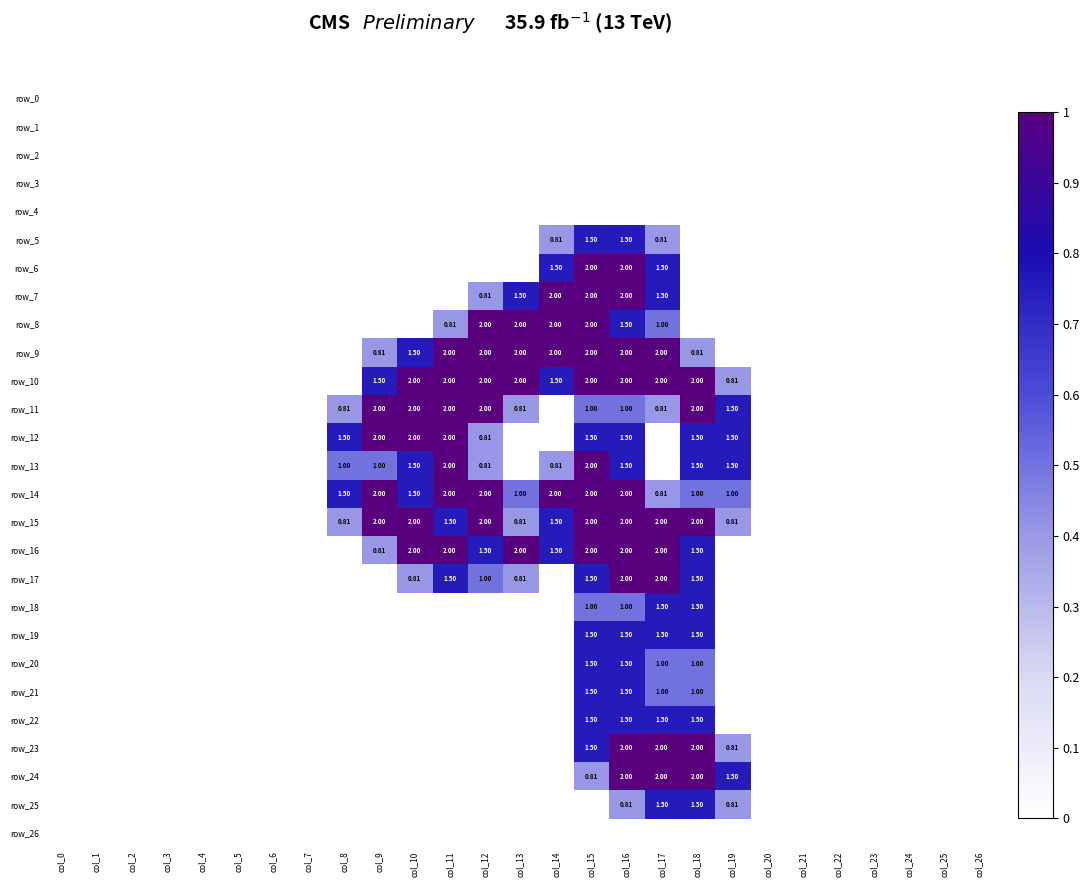

Reading right to left, transcribe all the data shown in this chart.

row_0: 0.0	0.0	0.0	0.0	0.0	0.0	0.0	0.0	0.0	0.0	0.0	0.0	0.0	0.0	0.0	0.0	0.0	0.0	0.0	0.0	0.0	0.0	0.0	0.0	0.0	0.0	0.0
row_1: 0.0	0.0	0.0	0.0	0.0	0.0	0.0	0.0	0.0	0.0	0.0	0.0	0.0	0.0	0.0	0.0	0.0	0.0	0.0	0.0	0.0	0.0	0.0	0.0	0.0	0.0	0.0
row_2: 0.0	0.0	0.0	0.0	0.0	0.0	0.0	0.0	0.0	0.0	0.0	0.0	0.0	0.0	0.0	0.0	0.0	0.0	0.0	0.0	0.0	0.0	0.0	0.0	0.0	0.0	0.0
row_3: 0.0	0.0	0.0	0.0	0.0	0.0	0.0	0.0	0.0	0.0	0.0	0.0	0.0	0.0	0.0	0.0	0.0	0.0	0.0	0.0	0.0	0.0	0.0	0.0	0.0	0.0	0.0
row_4: 0.0	0.0	0.0	0.0	0.0	0.0	0.0	0.0	0.0	0.0	0.0	0.0	0.0	0.0	0.0	0.0	0.0	0.0	0.0	0.0	0.0	0.0	0.0	0.0	0.0	0.0	0.0
row_5: 0.0	0.0	0.0	0.0	0.0	0.0	0.0	0.0	0.0	0.4	0.8	0.8	0.4	0.0	0.0	0.0	0.0	0.0	0.0	0.0	0.0	0.0	0.0	0.0	0.0	0.0	0.0
row_6: 0.0	0.0	0.0	0.0	0.0	0.0	0.0	0.0	0.0	0.8	1.0	1.0	0.8	0.0	0.0	0.0	0.0	0.0	0.0	0.0	0.0	0.0	0.0	0.0	0.0	0.0	0.0
row_7: 0.0	0.0	0.0	0.0	0.0	0.0	0.0	0.0	0.0	0.8	1.0	1.0	1.0	0.8	0.4	0.0	0.0	0.0	0.0	0.0	0.0	0.0	0.0	0.0	0.0	0.0	0.0
row_8: 0.0	0.0	0.0	0.0	0.0	0.0	0.0	0.0	0.0	0.5	0.8	1.0	1.0	1.0	1.0	0.4	0.0	0.0	0.0	0.0	0.0	0.0	0.0	0.0	0.0	0.0	0.0
row_9: 0.0	0.0	0.0	0.0	0.0	0.0	0.0	0.0	0.4	1.0	1.0	1.0	1.0	1.0	1.0	1.0	0.8	0.4	0.0	0.0	0.0	0.0	0.0	0.0	0.0	0.0	0.0
row_10: 0.0	0.0	0.0	0.0	0.0	0.0	0.0	0.4	1.0	1.0	1.0	1.0	0.8	1.0	1.0	1.0	1.0	0.8	0.0	0.0	0.0	0.0	0.0	0.0	0.0	0.0	0.0
row_11: 0.0	0.0	0.0	0.0	0.0	0.0	0.0	0.8	1.0	0.4	0.5	0.5	0.0	0.4	1.0	1.0	1.0	1.0	0.4	0.0	0.0	0.0	0.0	0.0	0.0	0.0	0.0
row_12: 0.0	0.0	0.0	0.0	0.0	0.0	0.0	0.8	0.8	0.0	0.8	0.8	0.0	0.0	0.4	1.0	1.0	1.0	0.8	0.0	0.0	0.0	0.0	0.0	0.0	0.0	0.0
row_13: 0.0	0.0	0.0	0.0	0.0	0.0	0.0	0.8	0.8	0.0	0.8	1.0	0.4	0.0	0.4	1.0	0.8	0.5	0.5	0.0	0.0	0.0	0.0	0.0	0.0	0.0	0.0
row_14: 0.0	0.0	0.0	0.0	0.0	0.0	0.0	0.5	0.5	0.4	1.0	1.0	1.0	0.5	1.0	1.0	0.8	1.0	0.8	0.0	0.0	0.0	0.0	0.0	0.0	0.0	0.0
row_15: 0.0	0.0	0.0	0.0	0.0	0.0	0.0	0.4	1.0	1.0	1.0	1.0	0.8	0.4	1.0	0.8	1.0	1.0	0.4	0.0	0.0	0.0	0.0	0.0	0.0	0.0	0.0
row_16: 0.0	0.0	0.0	0.0	0.0	0.0	0.0	0.0	0.8	1.0	1.0	1.0	0.8	1.0	0.8	1.0	1.0	0.4	0.0	0.0	0.0	0.0	0.0	0.0	0.0	0.0	0.0
row_17: 0.0	0.0	0.0	0.0	0.0	0.0	0.0	0.0	0.8	1.0	1.0	0.8	0.0	0.4	0.5	0.8	0.4	0.0	0.0	0.0	0.0	0.0	0.0	0.0	0.0	0.0	0.0
row_18: 0.0	0.0	0.0	0.0	0.0	0.0	0.0	0.0	0.8	0.8	0.5	0.5	0.0	0.0	0.0	0.0	0.0	0.0	0.0	0.0	0.0	0.0	0.0	0.0	0.0	0.0	0.0
row_19: 0.0	0.0	0.0	0.0	0.0	0.0	0.0	0.0	0.8	0.8	0.8	0.8	0.0	0.0	0.0	0.0	0.0	0.0	0.0	0.0	0.0	0.0	0.0	0.0	0.0	0.0	0.0
row_20: 0.0	0.0	0.0	0.0	0.0	0.0	0.0	0.0	0.5	0.5	0.8	0.8	0.0	0.0	0.0	0.0	0.0	0.0	0.0	0.0	0.0	0.0	0.0	0.0	0.0	0.0	0.0
row_21: 0.0	0.0	0.0	0.0	0.0	0.0	0.0	0.0	0.5	0.5	0.8	0.8	0.0	0.0	0.0	0.0	0.0	0.0	0.0	0.0	0.0	0.0	0.0	0.0	0.0	0.0	0.0
row_22: 0.0	0.0	0.0	0.0	0.0	0.0	0.0	0.0	0.8	0.8	0.8	0.8	0.0	0.0	0.0	0.0	0.0	0.0	0.0	0.0	0.0	0.0	0.0	0.0	0.0	0.0	0.0
row_23: 0.0	0.0	0.0	0.0	0.0	0.0	0.0	0.4	1.0	1.0	1.0	0.8	0.0	0.0	0.0	0.0	0.0	0.0	0.0	0.0	0.0	0.0	0.0	0.0	0.0	0.0	0.0
row_24: 0.0	0.0	0.0	0.0	0.0	0.0	0.0	0.8	1.0	1.0	1.0	0.4	0.0	0.0	0.0	0.0	0.0	0.0	0.0	0.0	0.0	0.0	0.0	0.0	0.0	0.0	0.0
row_25: 0.0	0.0	0.0	0.0	0.0	0.0	0.0	0.4	0.8	0.8	0.4	0.0	0.0	0.0	0.0	0.0	0.0	0.0	0.0	0.0	0.0	0.0	0.0	0.0	0.0	0.0	0.0
row_26: 0.0	0.0	0.0	0.0	0.0	0.0	0.0	0.0	0.0	0.0	0.0	0.0	0.0	0.0	0.0	0.0	0.0	0.0	0.0	0.0	0.0	0.0	0.0	0.0	0.0	0.0	0.0